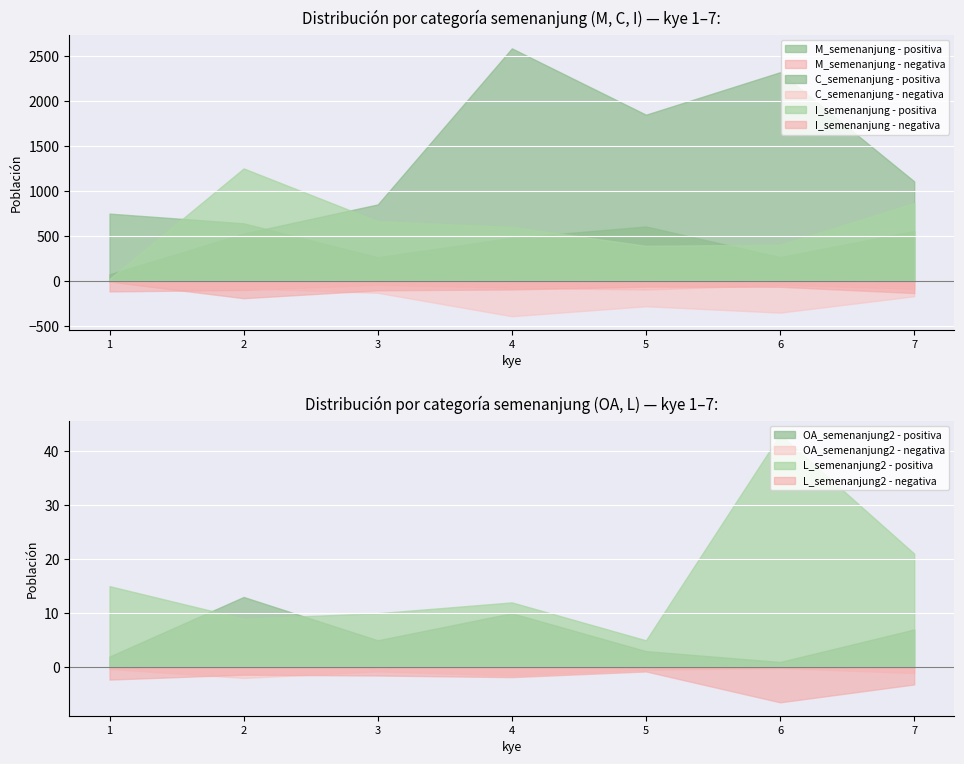

Is the value of I_semenanjung - negativa at 1 greater than the value of M_semenanjung - negativa at 7?

Yes